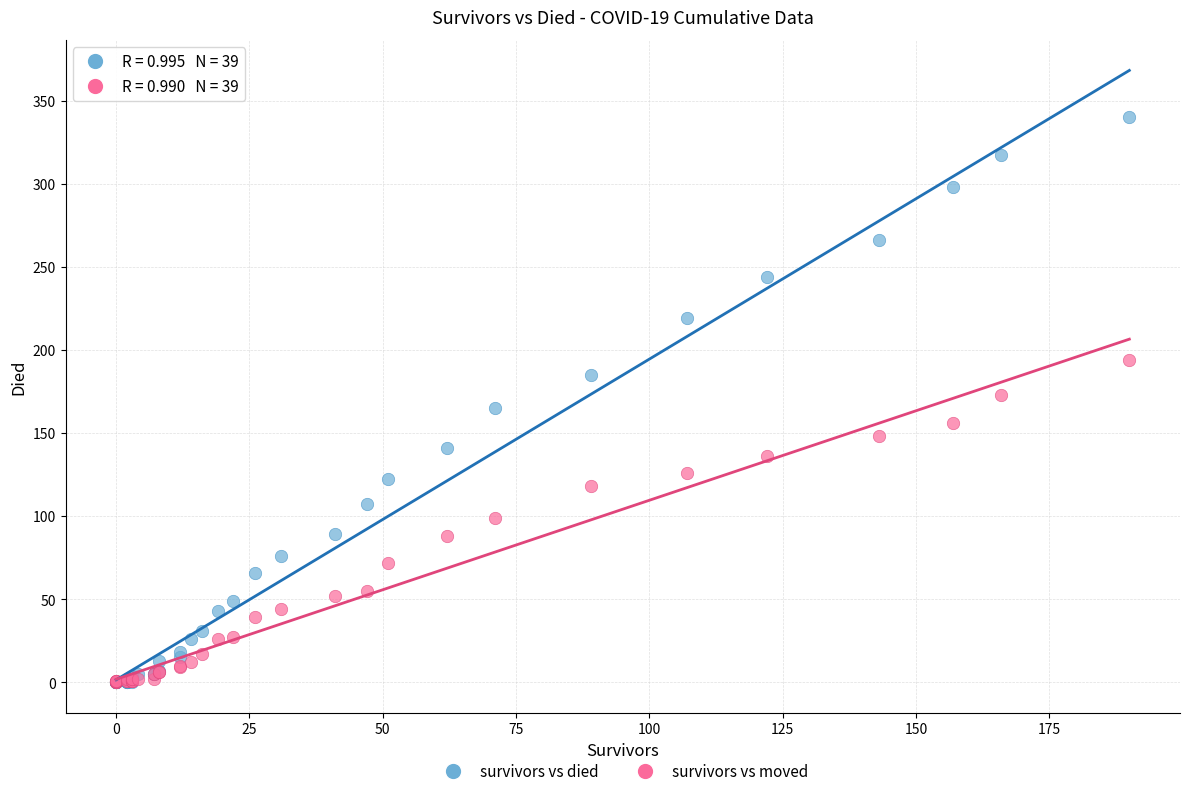

Which series has the widest spread of Y values?

survivors vs died